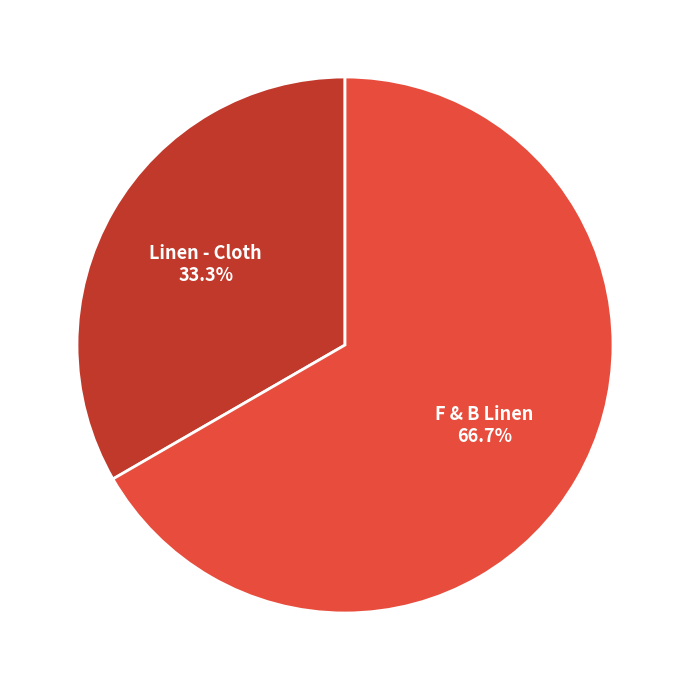

Is there a majority slice in this chart?

Yes